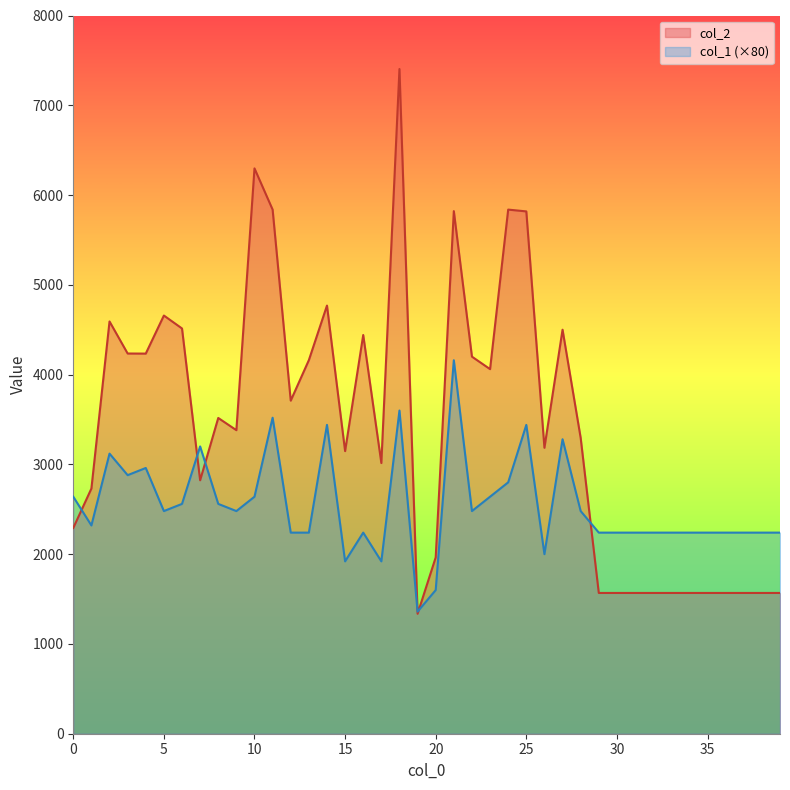

List the labels in order of col_1 value, largest first.

21, 18, 11, 14, 25, 27, 7, 2, 4, 3, 24, 0, 10, 23, 6, 8, 5, 9, 22, 28, 1, 12, 13, 16, 29, 30, 31, 32, 33, 34, 35, 36, 37, 38, 39, 26, 15, 17, 20, 19